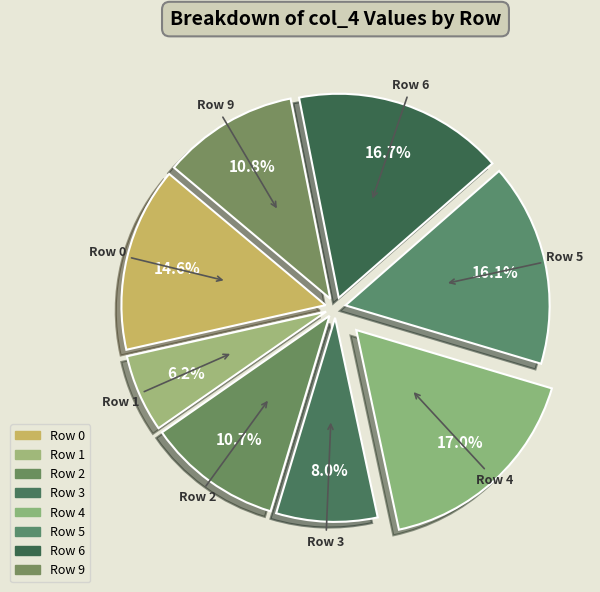

How many slices are in this pie chart?

8